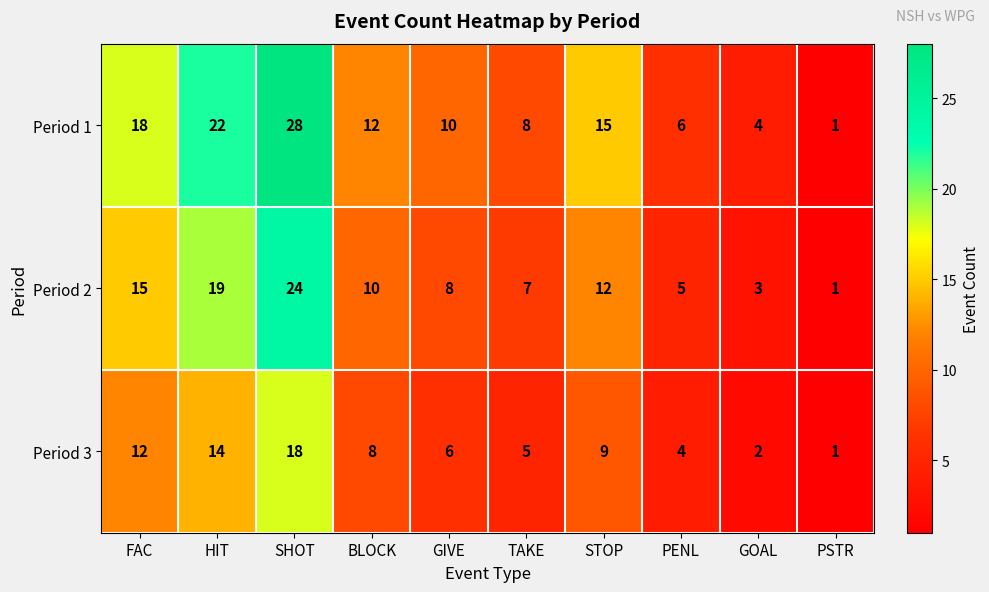

Rank the series by their maximum value, from lowest to highest.

Period 3, Period 2, Period 1